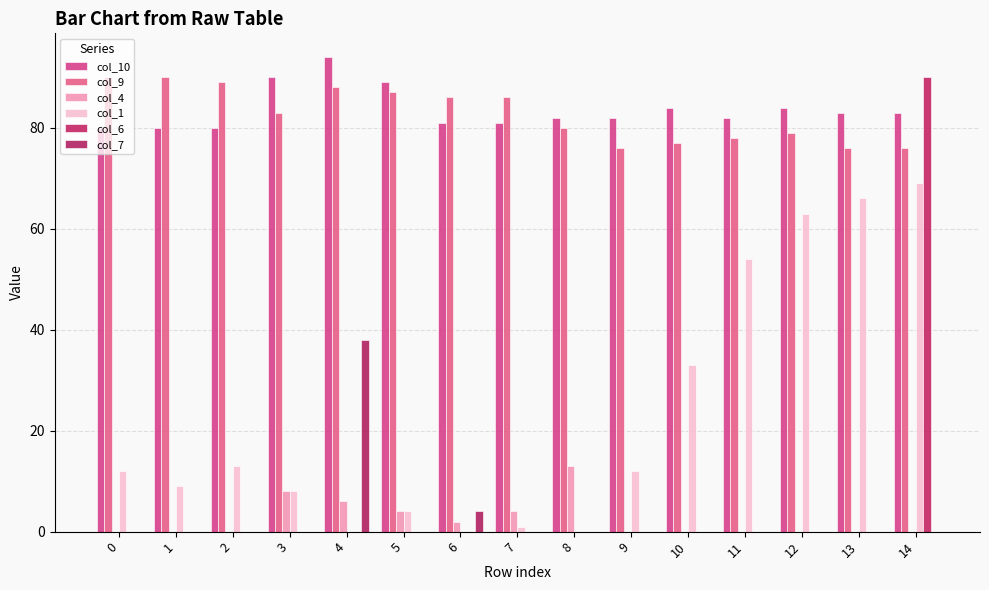

Which series has the largest total across all categories?

col_10